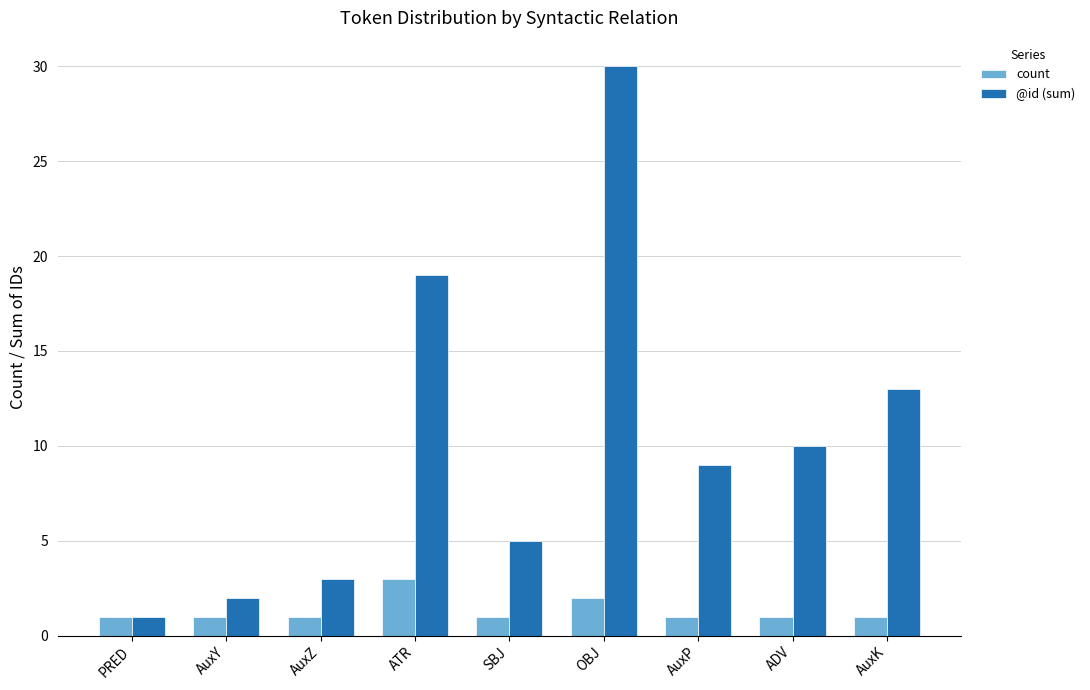

What are all the series names shown in the legend?

count, @id (sum)